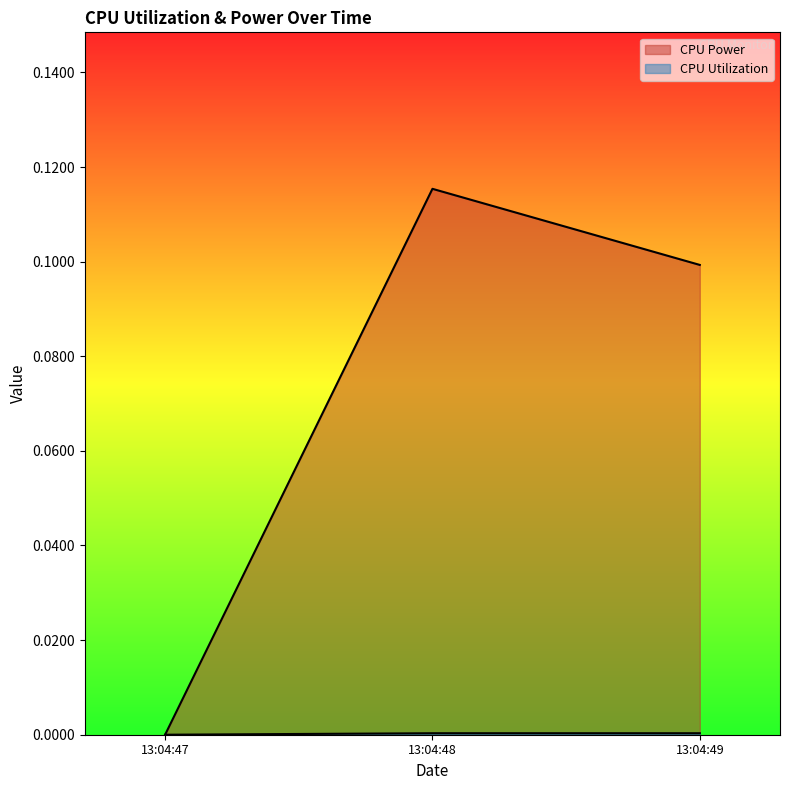

How many data points in CPU Utilization are above 0?

2